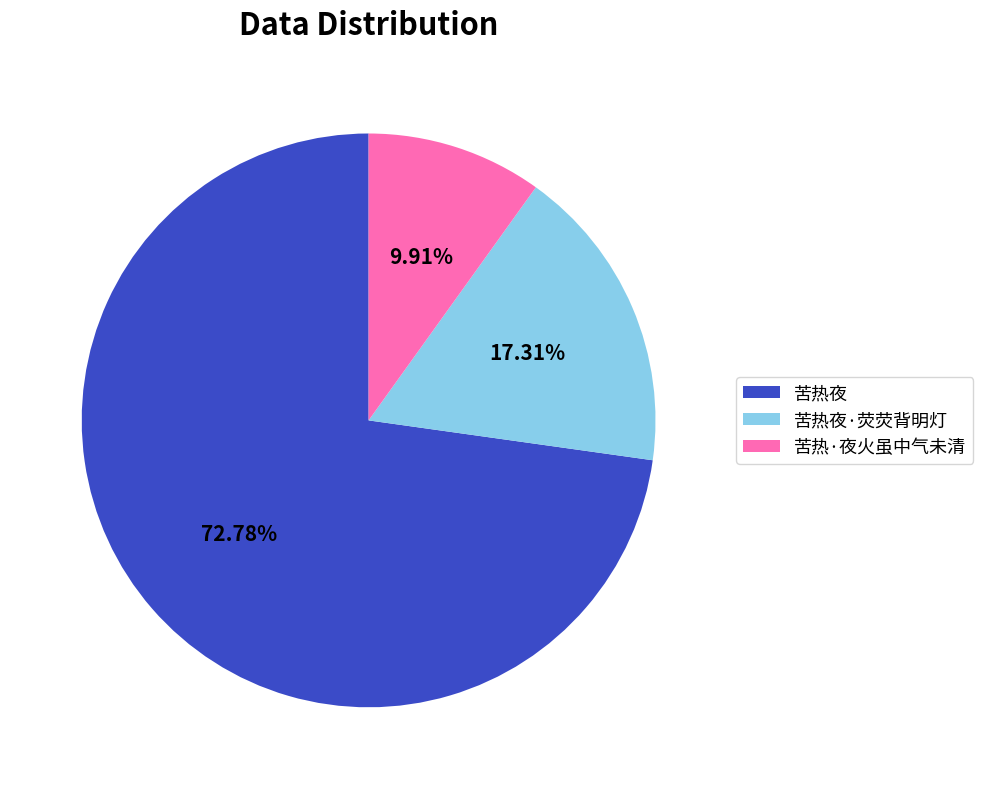

Is it true that 苦热夜·荧荧背明灯 is 17% of the pie?

True